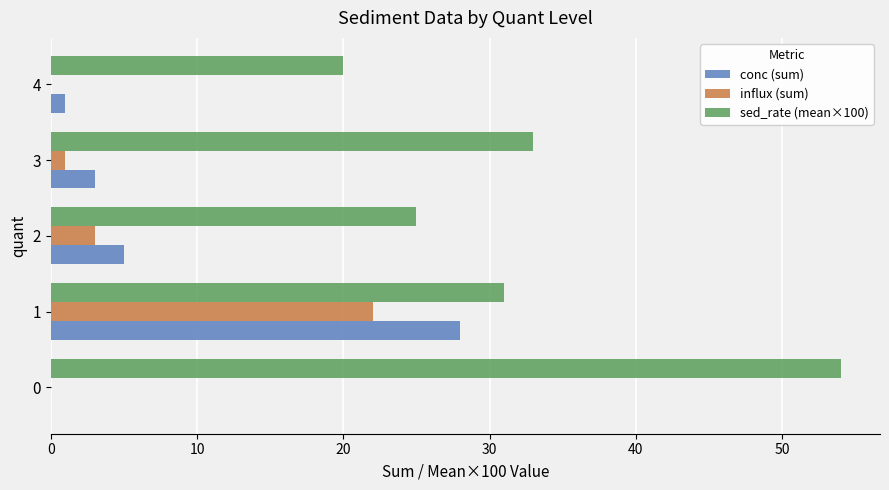

At which category is the sum across all series the highest?

1